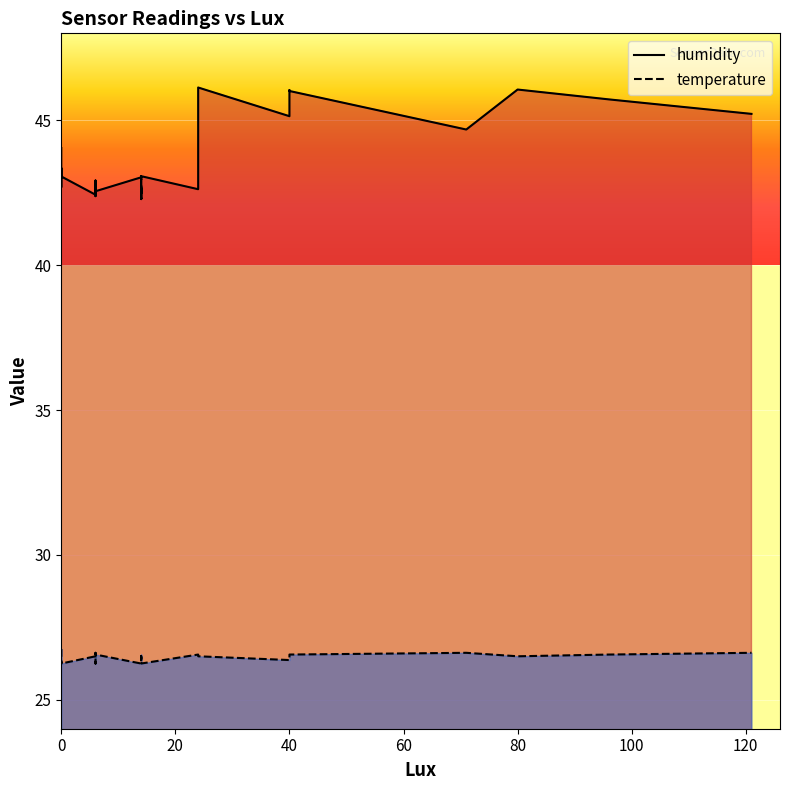

At 80, list the series in order from smallest to largest.

temperature, humidity